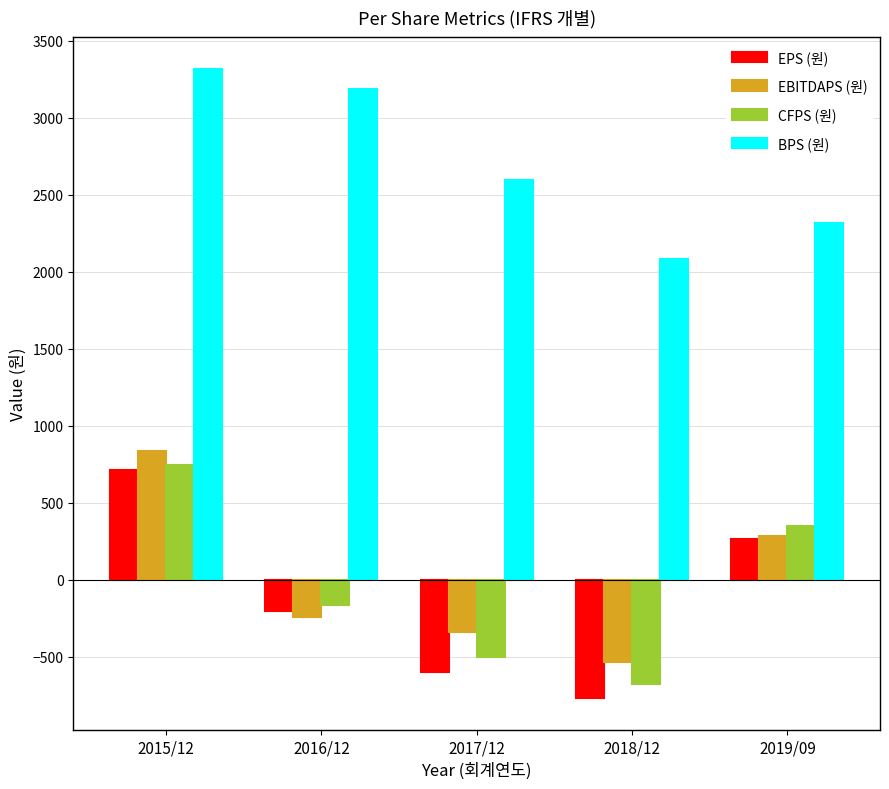

True or false: CFPS (원) has a value of 495 at 2019/09.

False